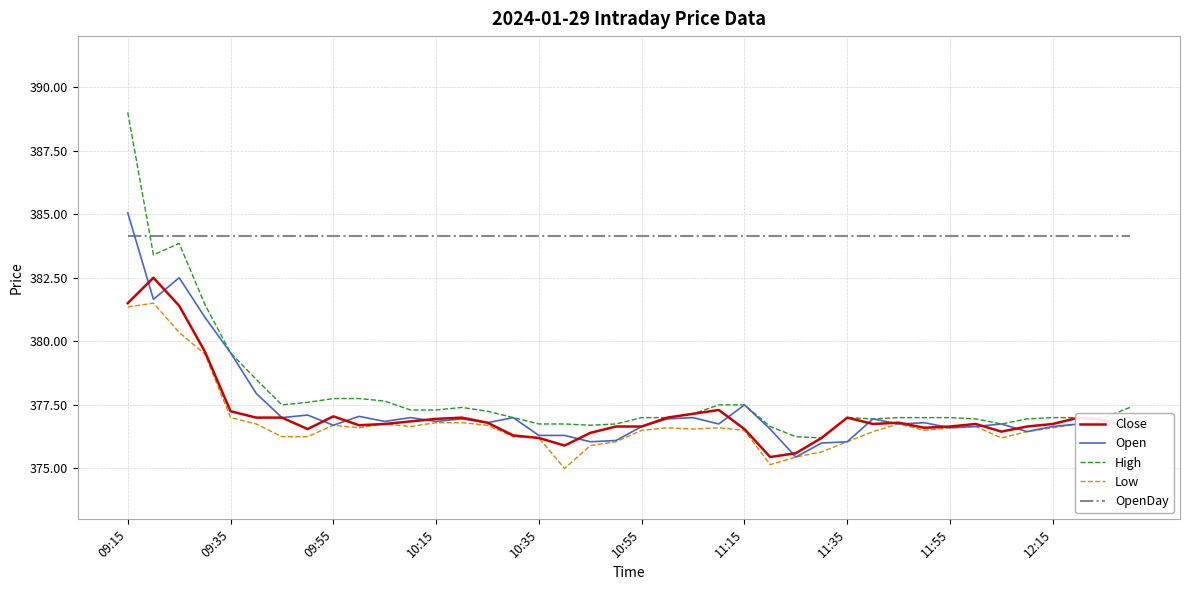

What is the highest value of the High series?

389.0